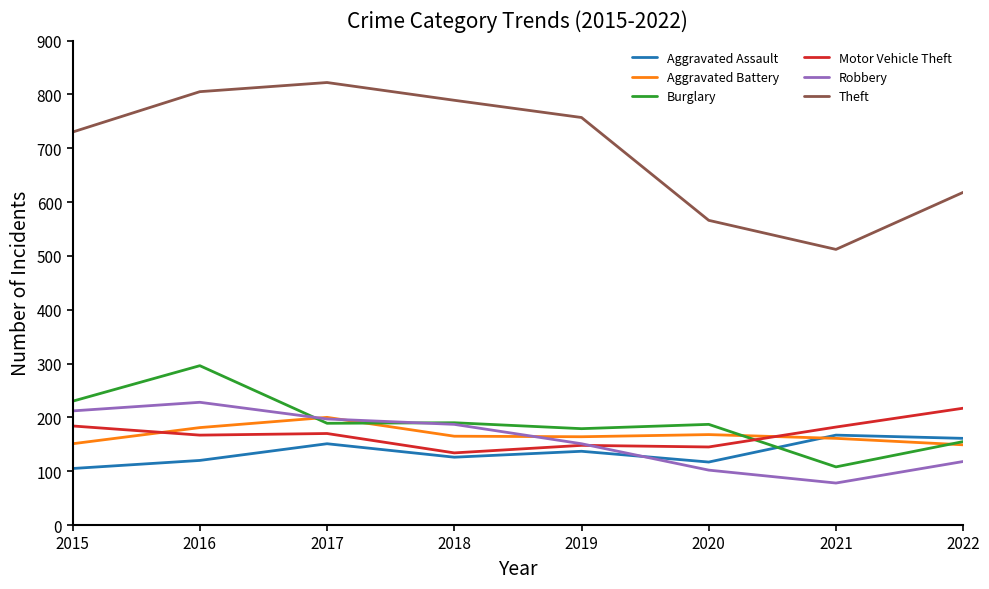

True or false: Theft and Aggravated Battery cross at least once.

False